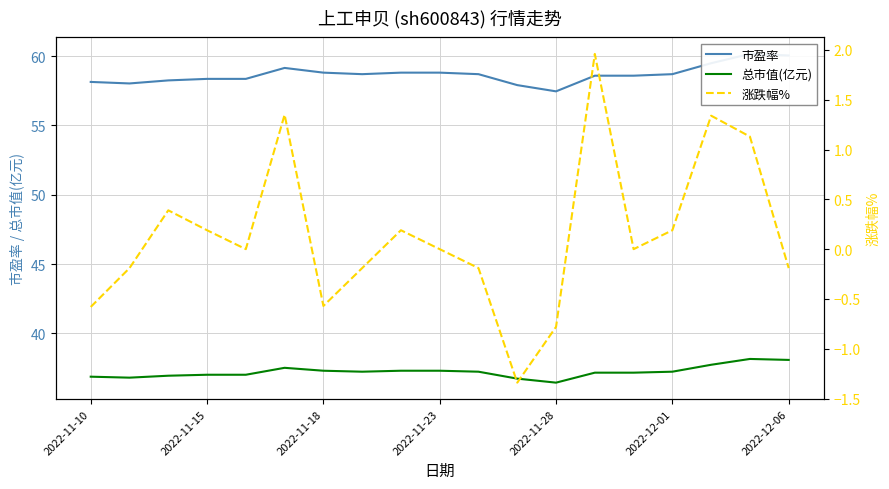

Does the chart have visible grid lines?

Yes